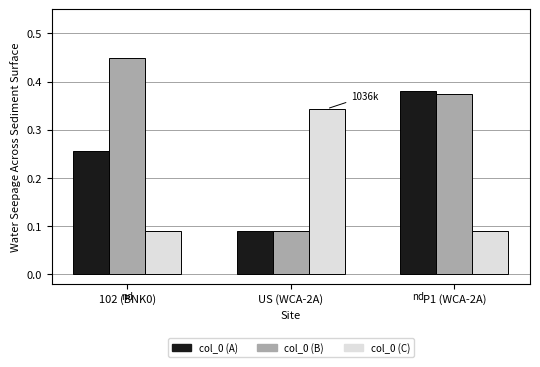

The col_0 (C) series shows 0.0 at P1 (WCA-2A). True or false?

False